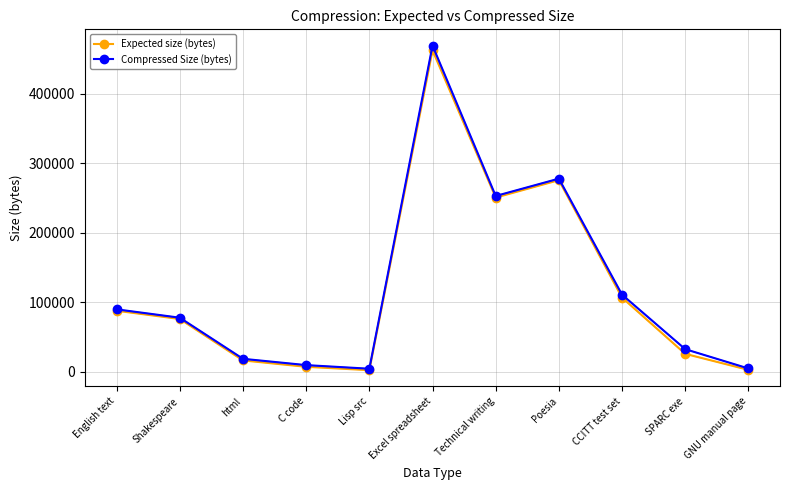

Which series changed the most between C code and CCITT test set?

Compressed Size (bytes)